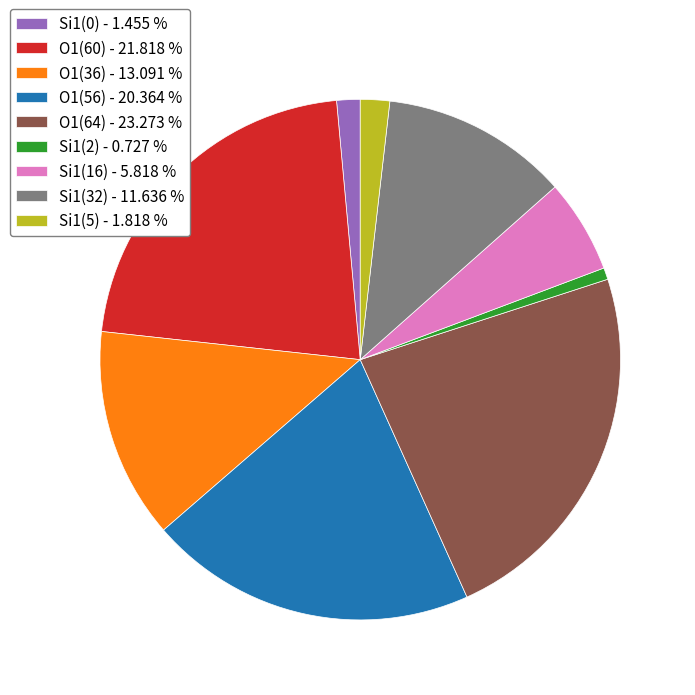

Is the sum of Si1(32) - 11.636 % and Si1(5) - 1.818 % greater than half?

No